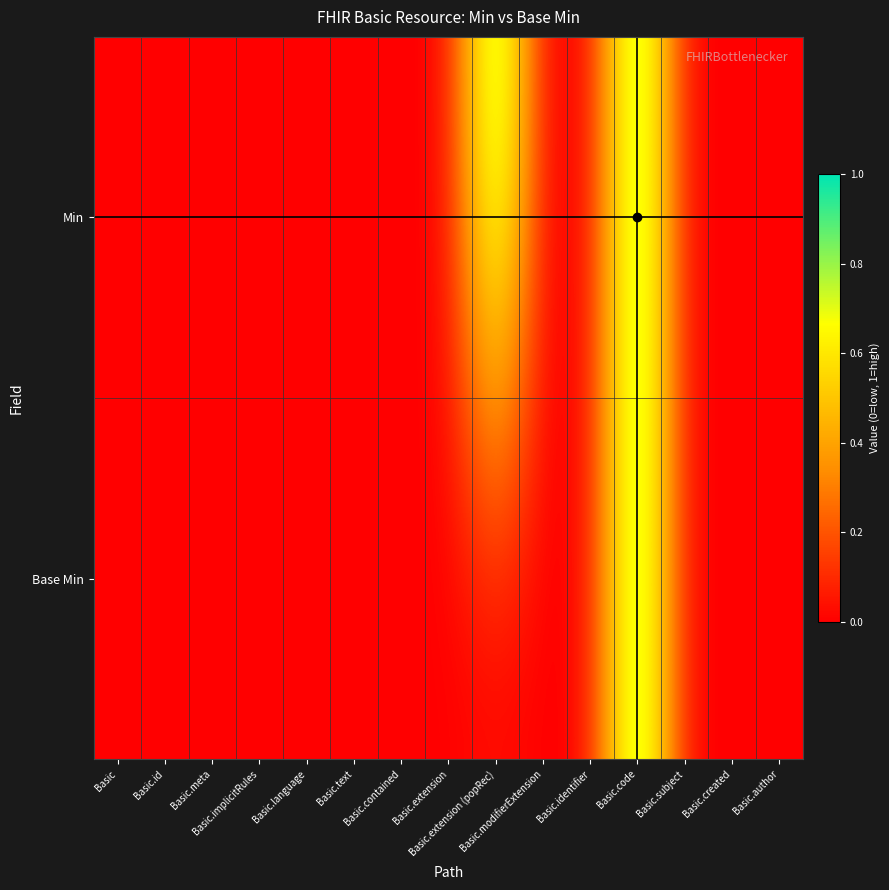

Between Basic and Basic.code, which is larger?

Basic.code